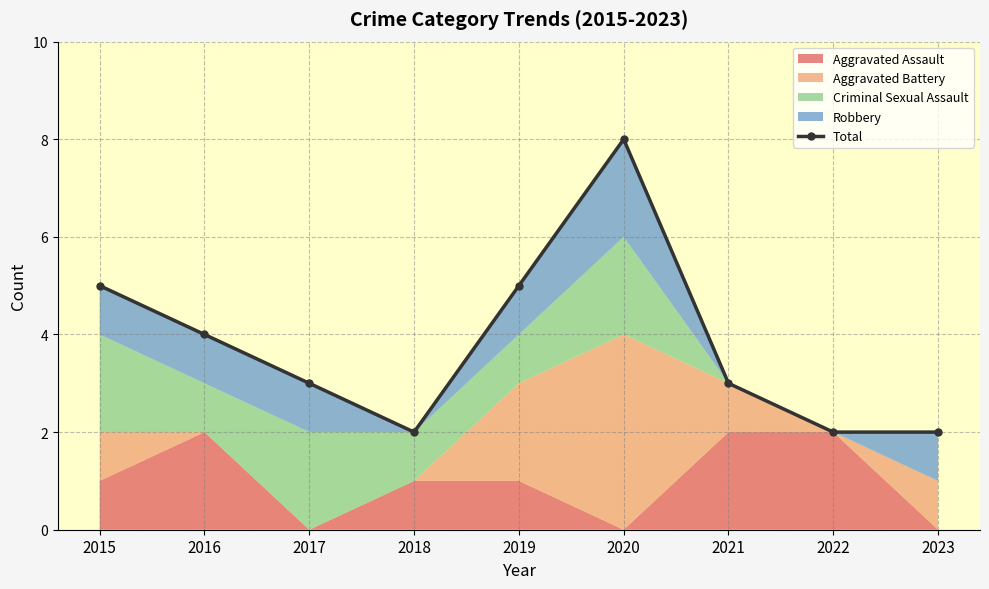

How many interior local valleys (lower than both neighbors) does the data have?

1